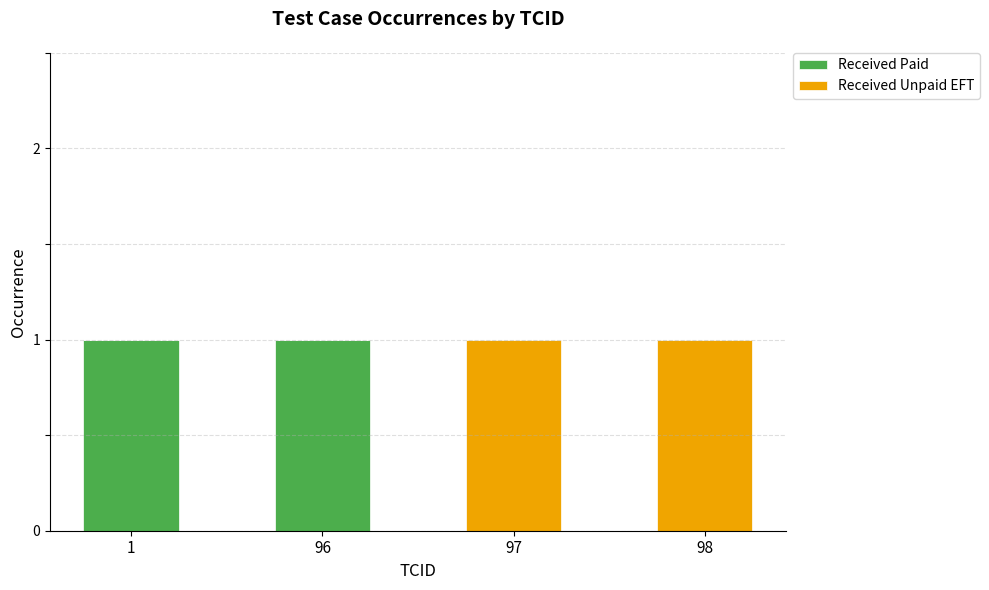

True or false: Received Paid has a value of 1 at 1.

True